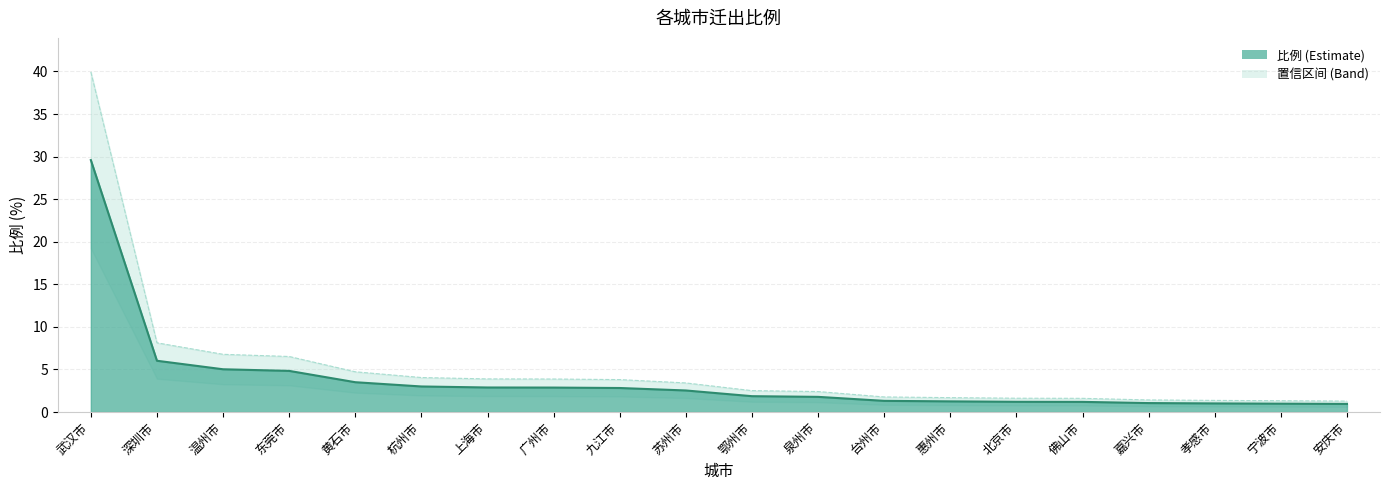

What is the sum of all values?

75.6